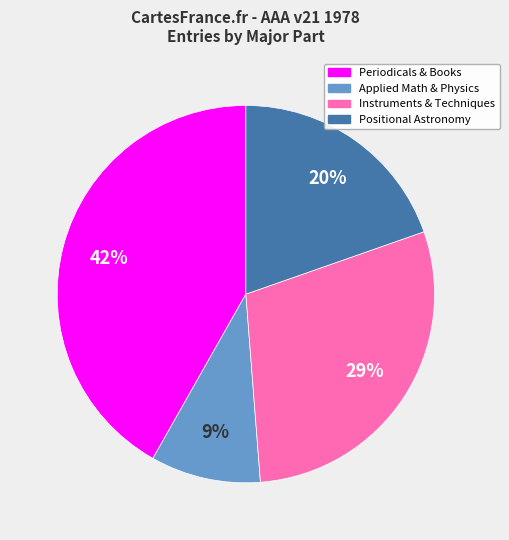

To the nearest percent, what is the average slice percentage?

25%